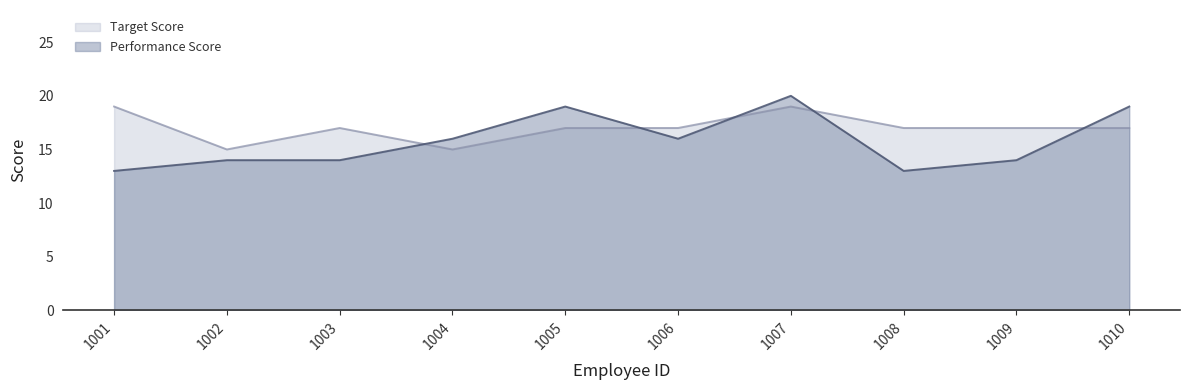

What is the average value of the Target Score series?

17